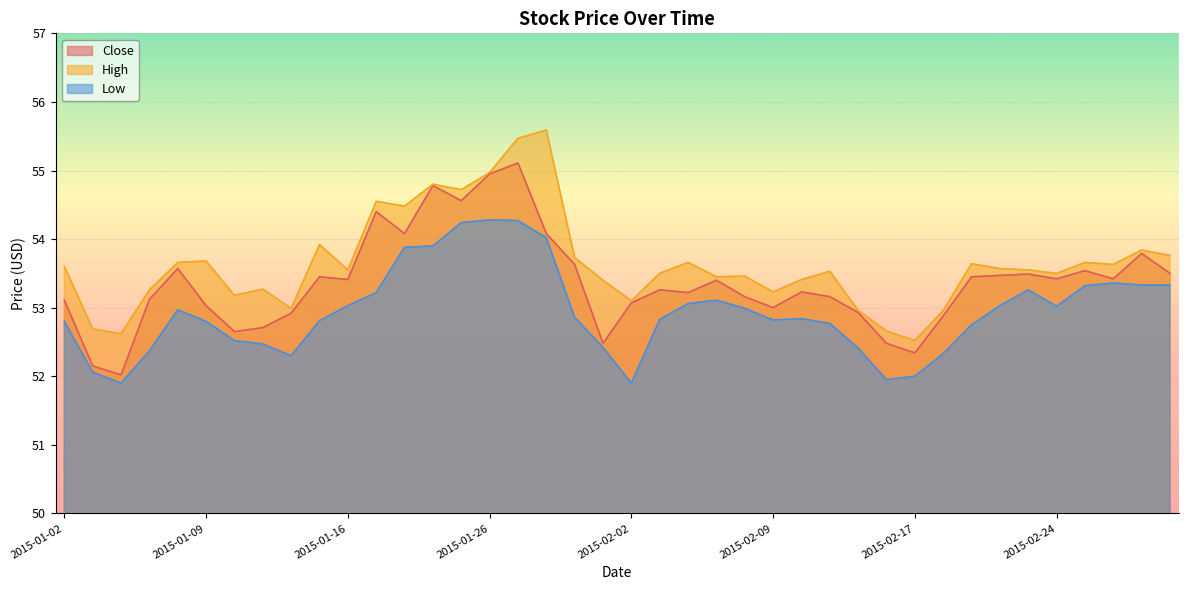

At how many categories does at least one series exceed 52?

40